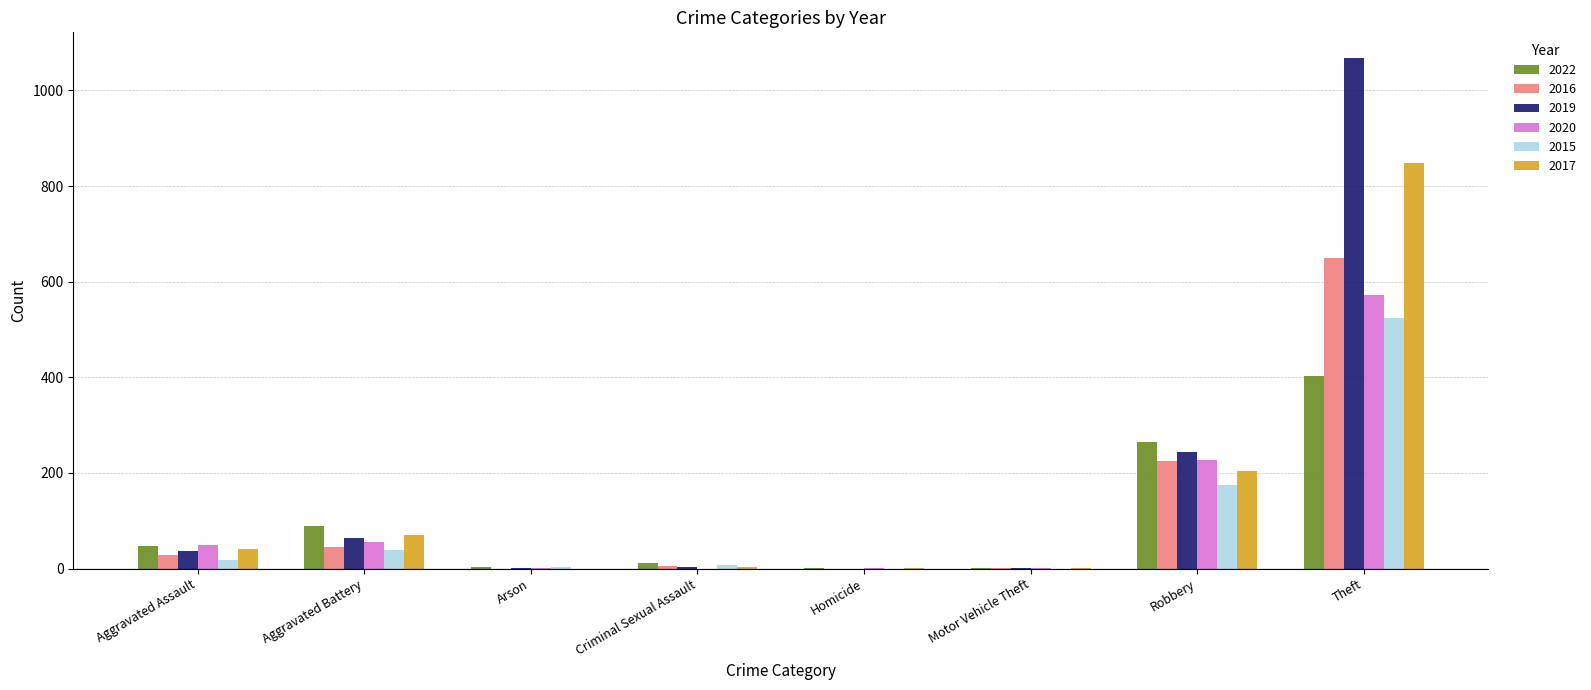

The 2019 series shows 0 at Homicide. True or false?

True